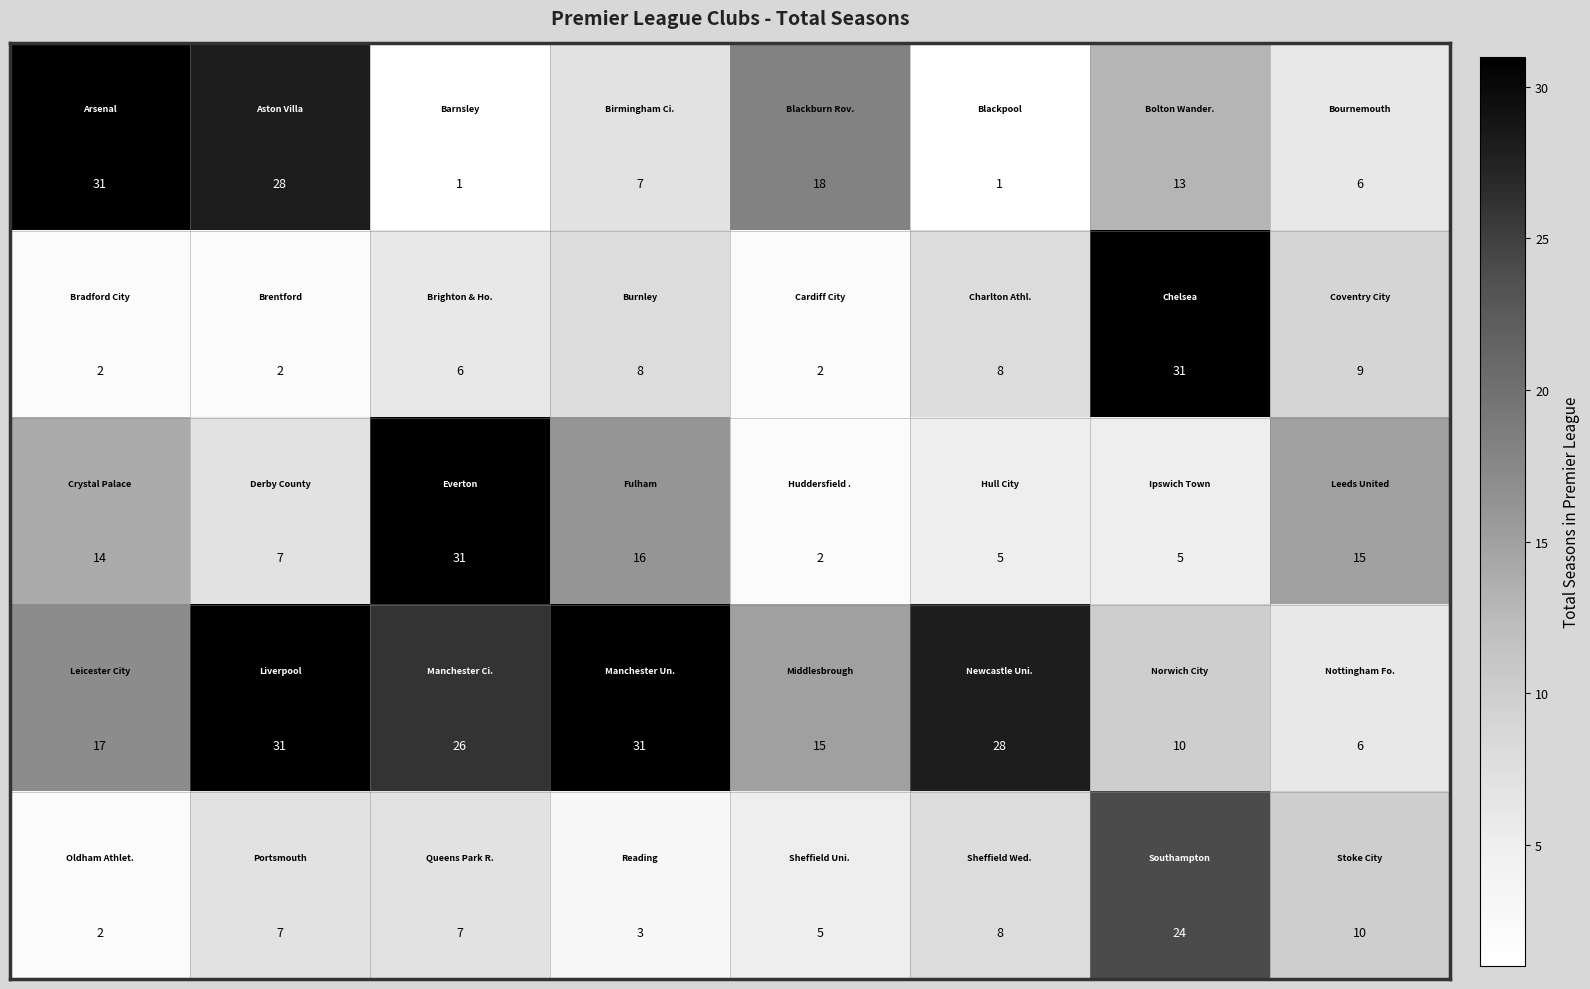

At how many categories does at least one series exceed 25?

6